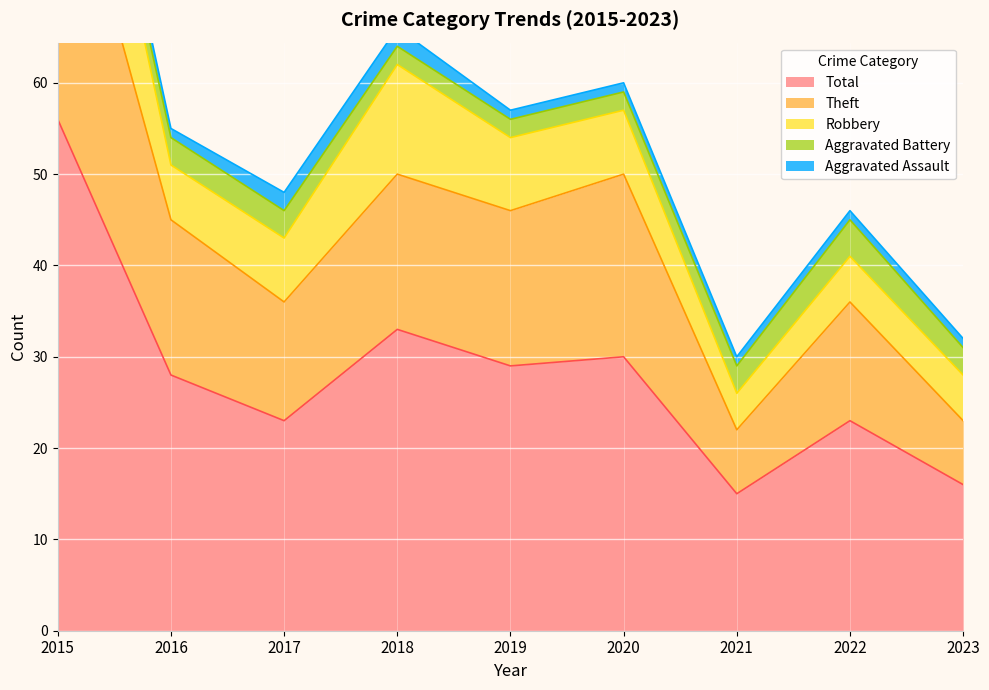

True or false: Total and Robbery cross at least once.

False